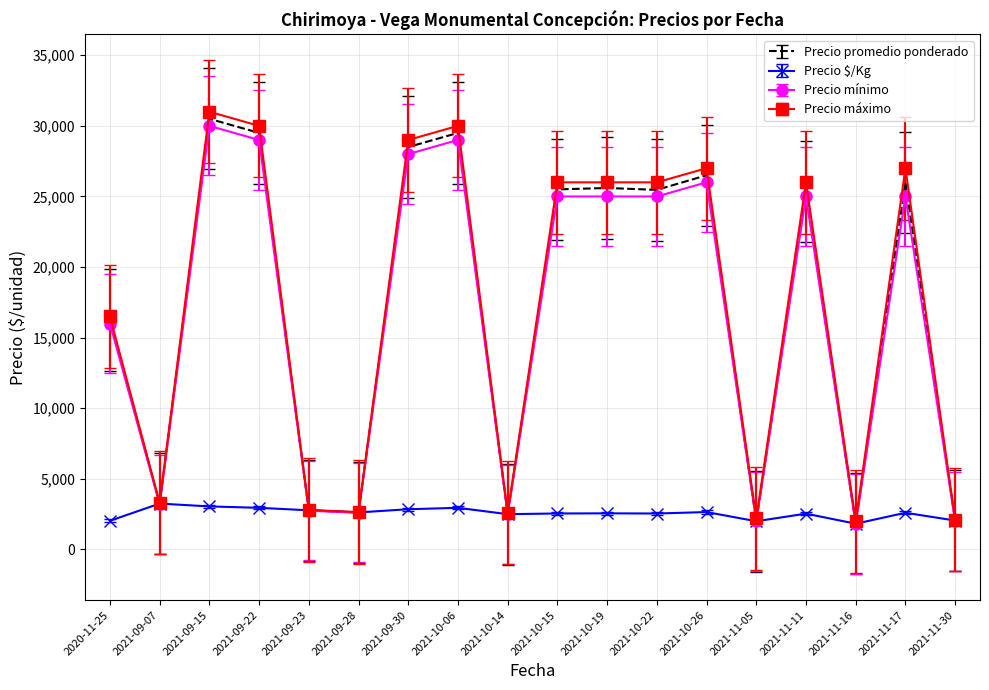

What is the smallest value displayed?

1800